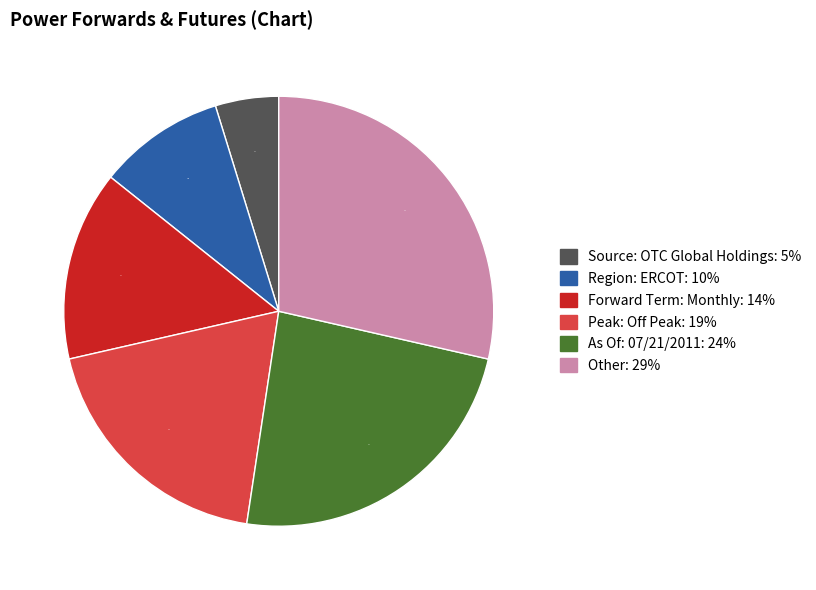

Combined, do Other and As Of: 07/21/2011 account for over 50%?

Yes